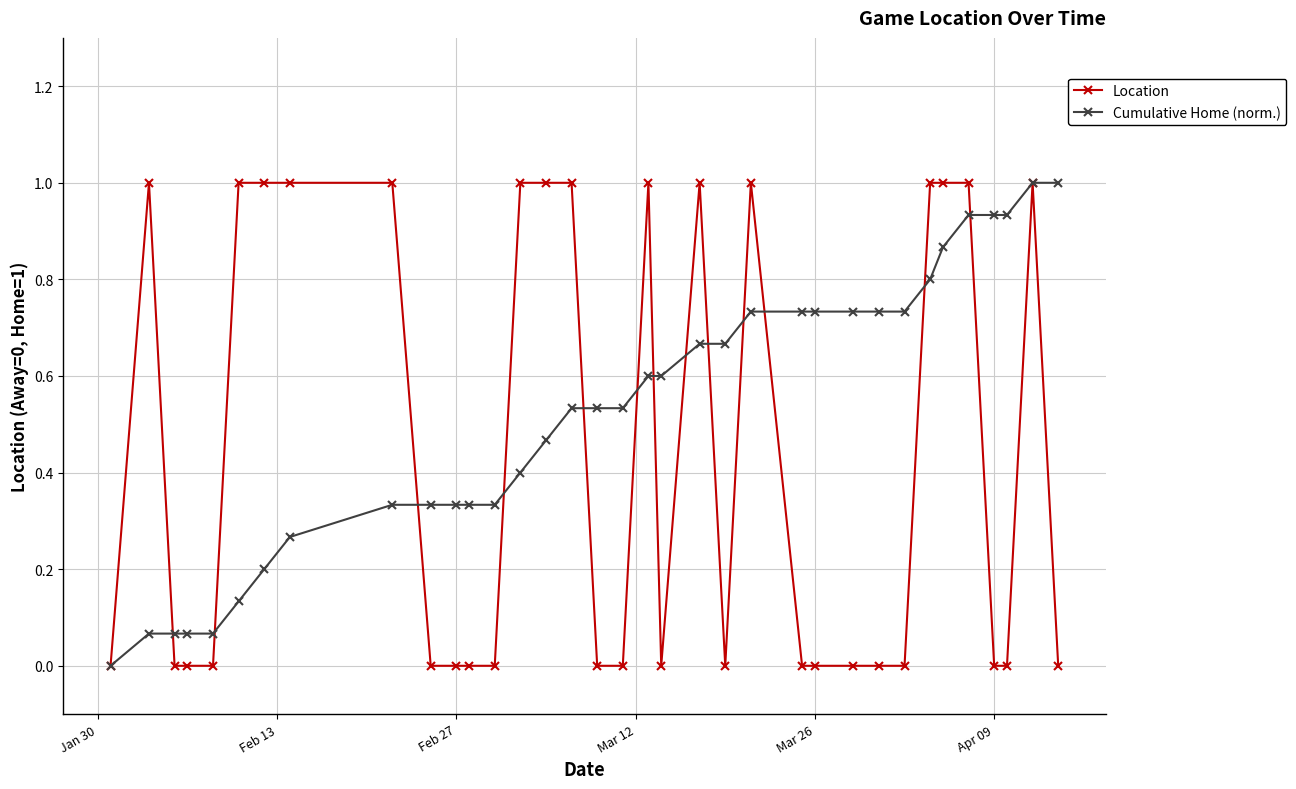

How many data points does each series have?

35